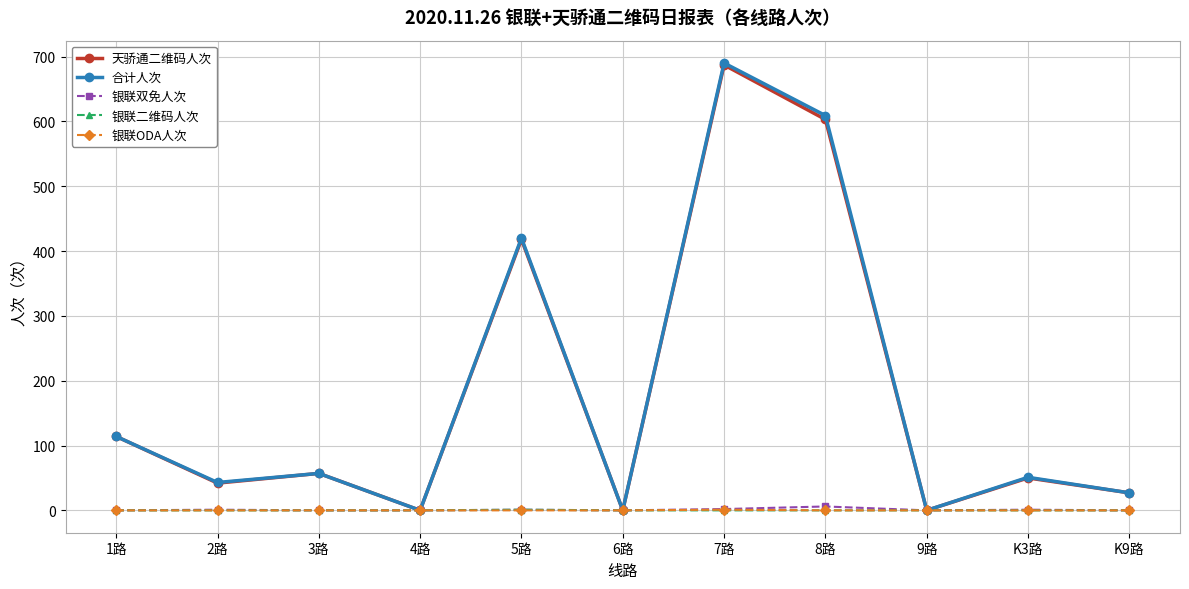

At which category is the sum across all series the highest?

7路